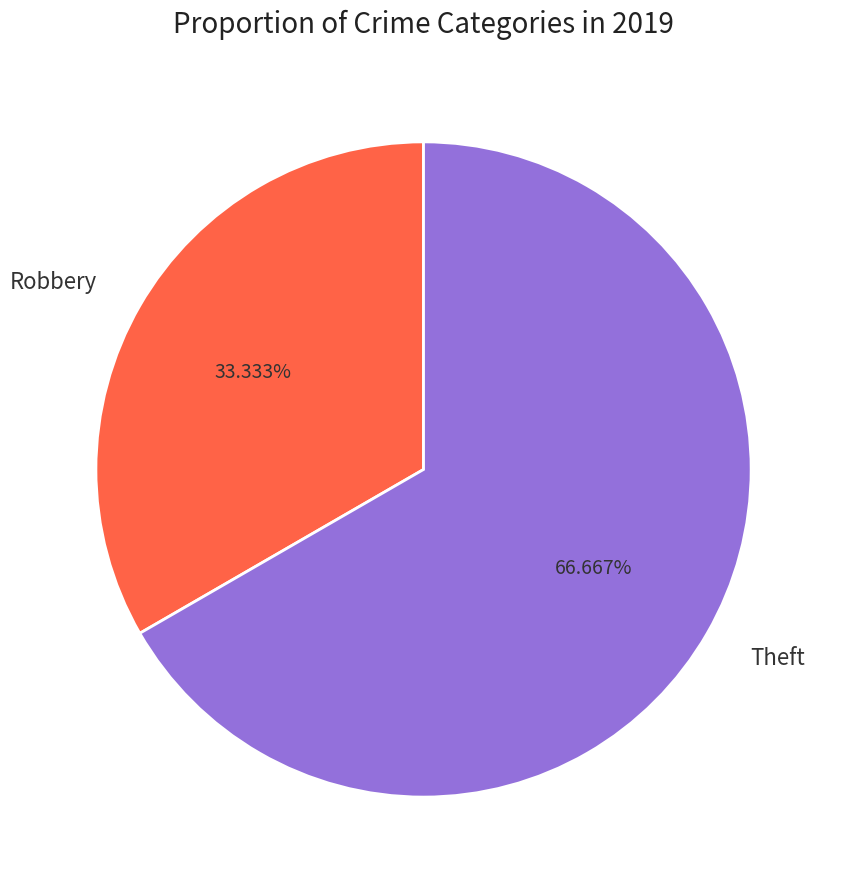

How many slices are in this pie chart?

2